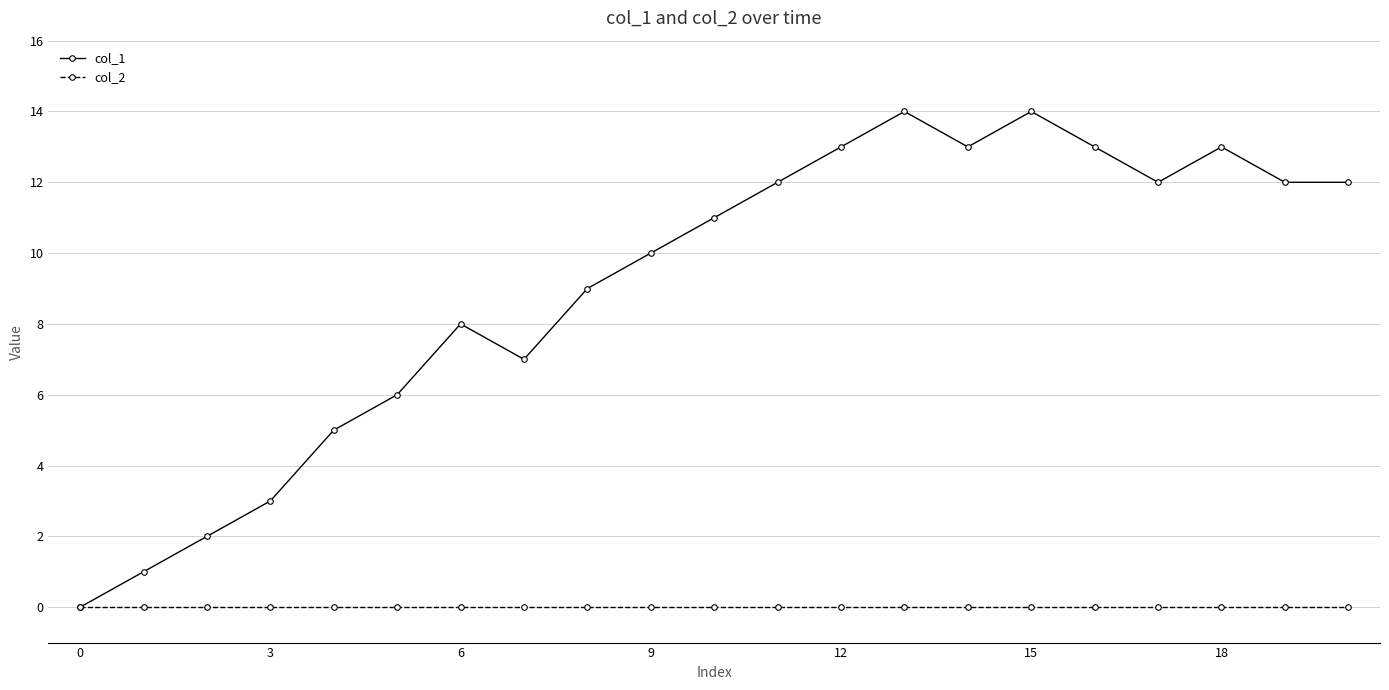

True or false: col_1 has more than 2 interior local peaks.

True